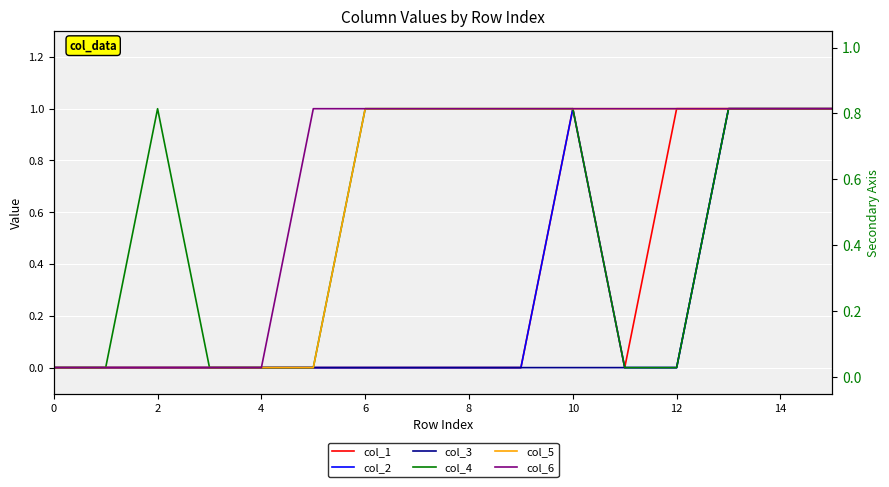

Count the col_3 values in the range 0 to 1.

16